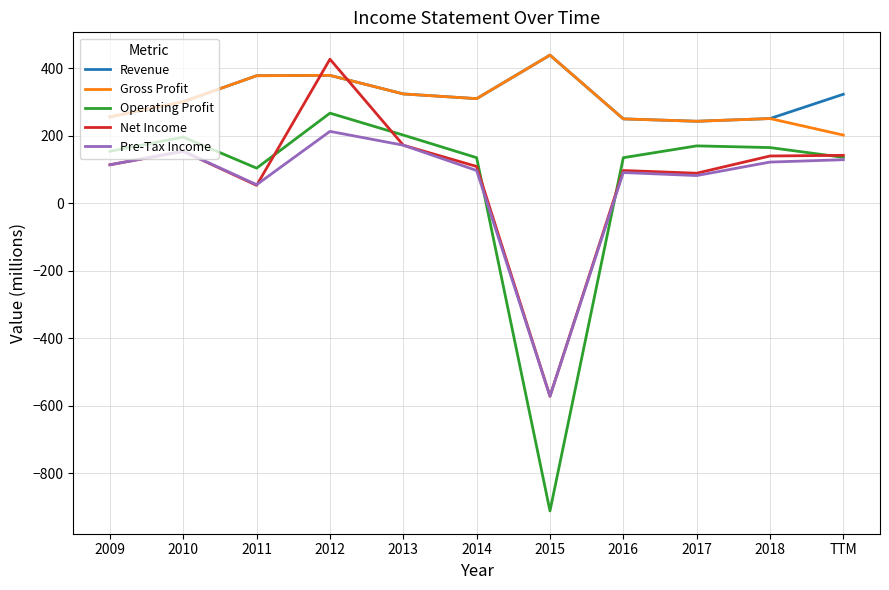

At which label is Net Income closest to -72?

2011